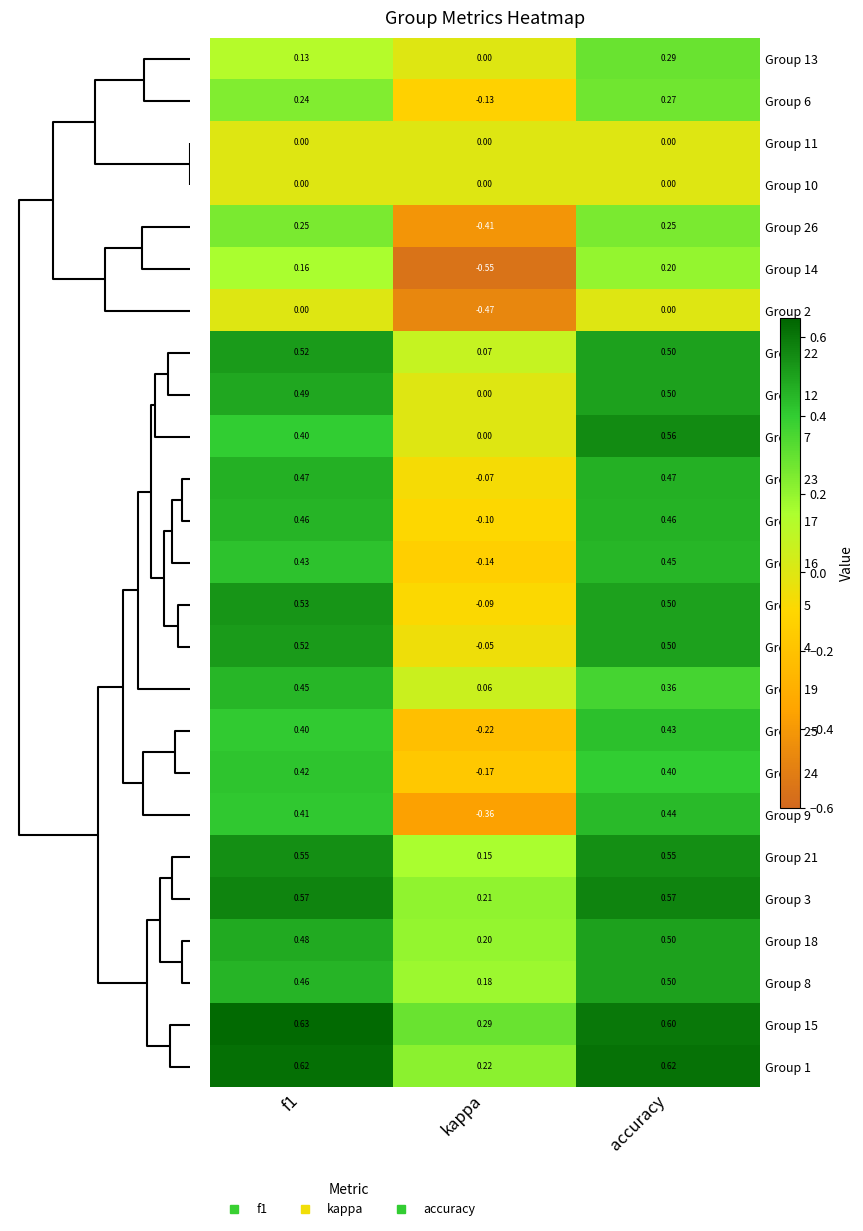

At which label does Group 26 reach its minimum?

kappa